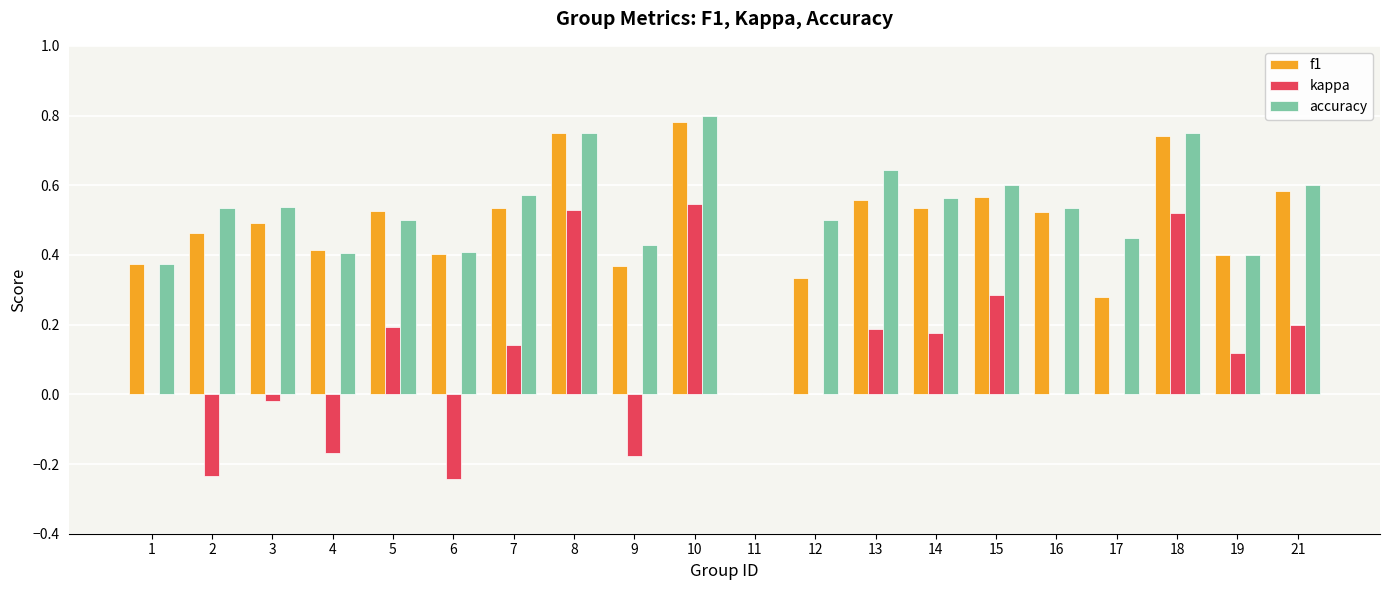

The accuracy series shows 0.6 at 13. True or false?

True